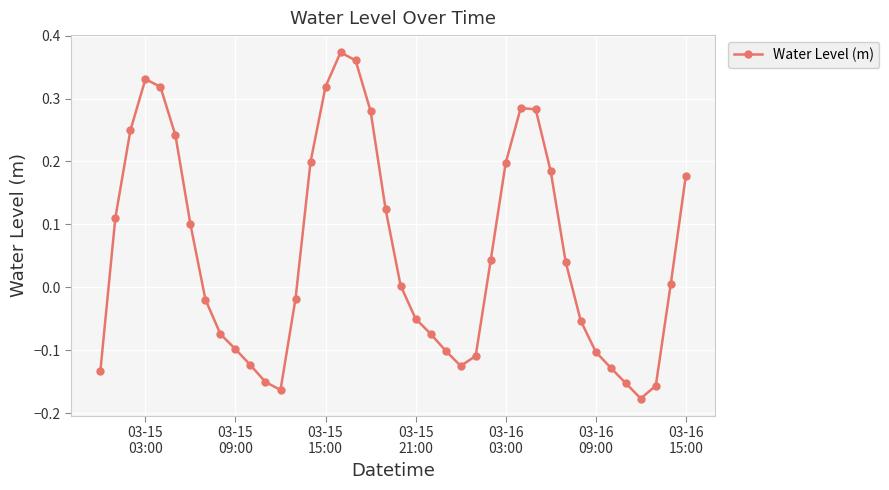

What is the sum of all values?

2.2